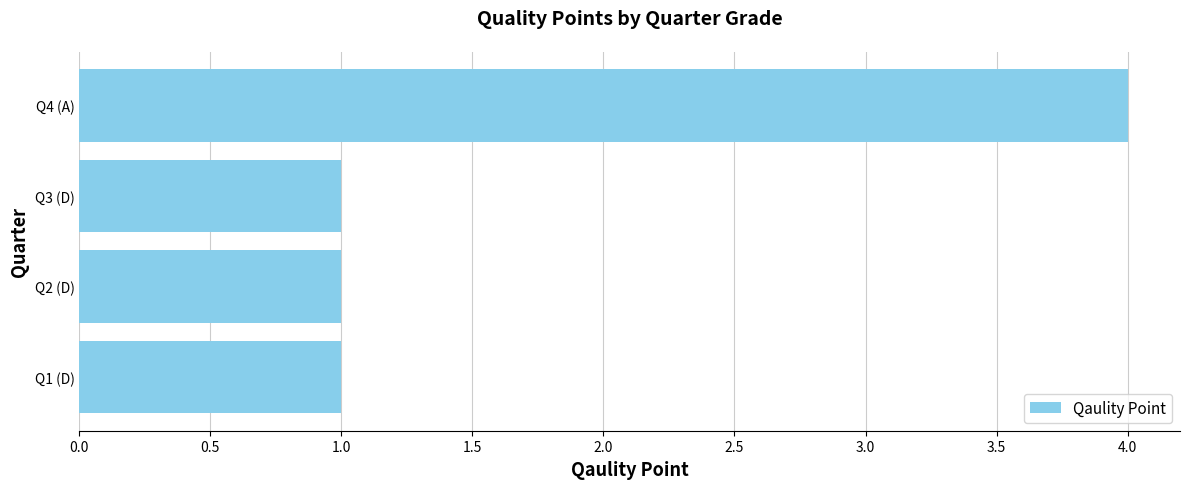

What is the difference between the maximum and minimum values?

3